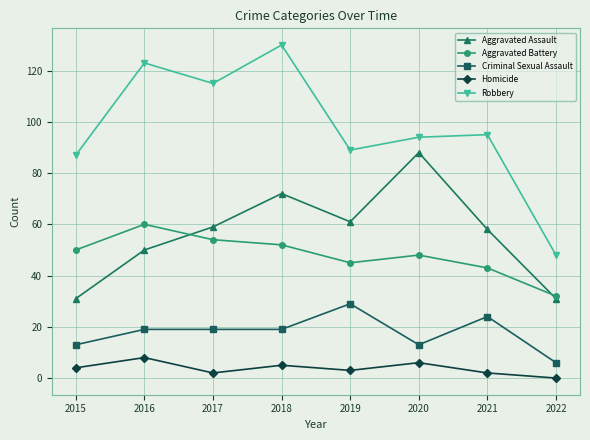

What is the average value of the Criminal Sexual Assault series?

18